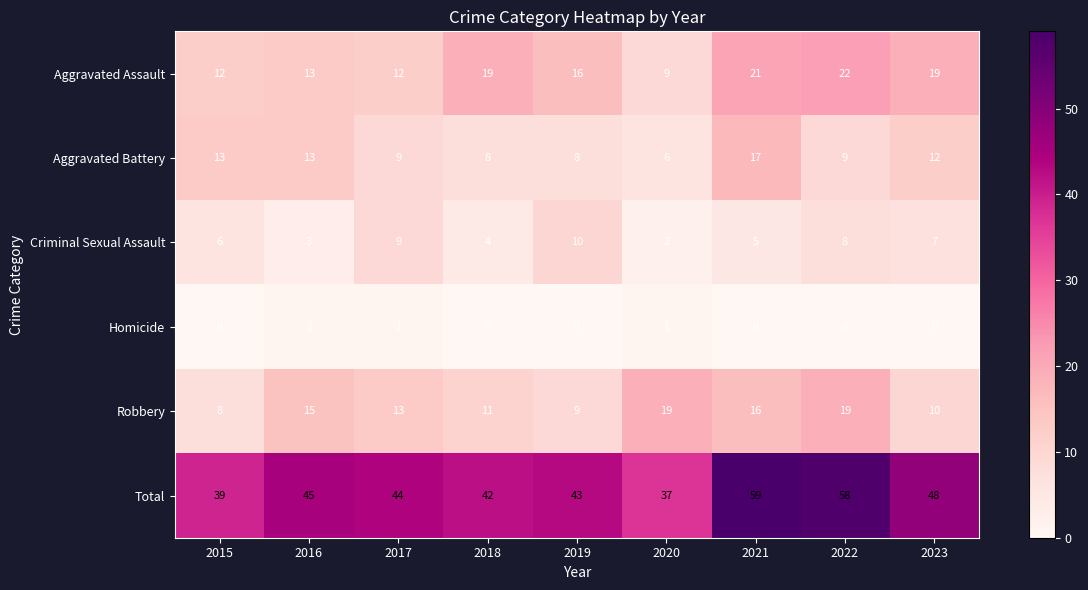

True or false: Robbery has a value of 4 at 2018.

False